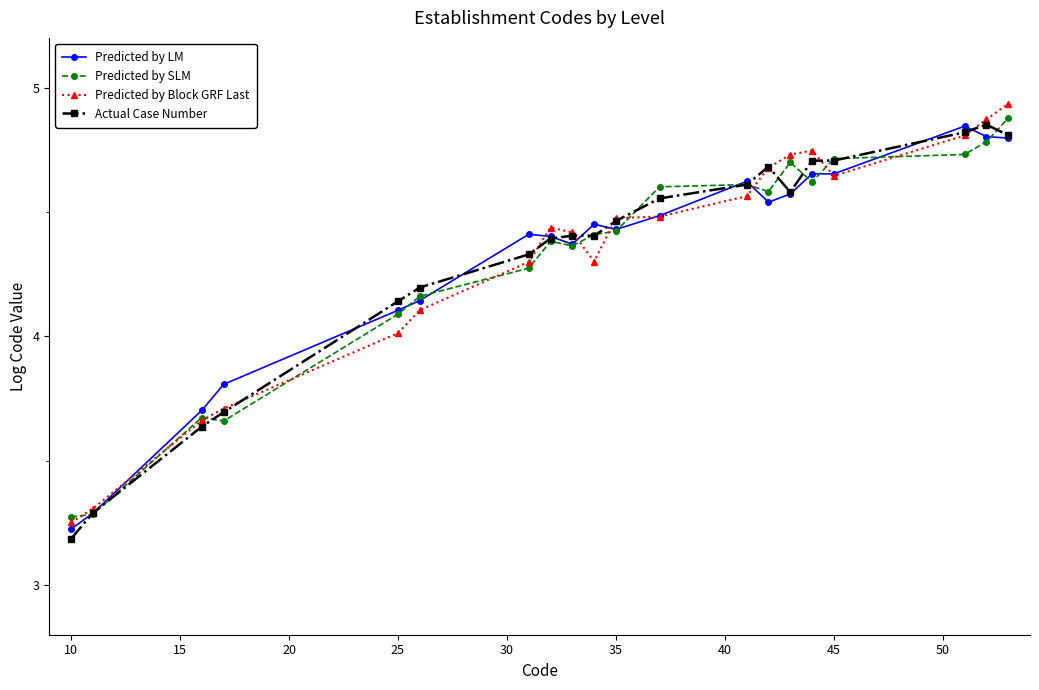

True or false: Predicted by LM has more than 2 interior local peaks.

True